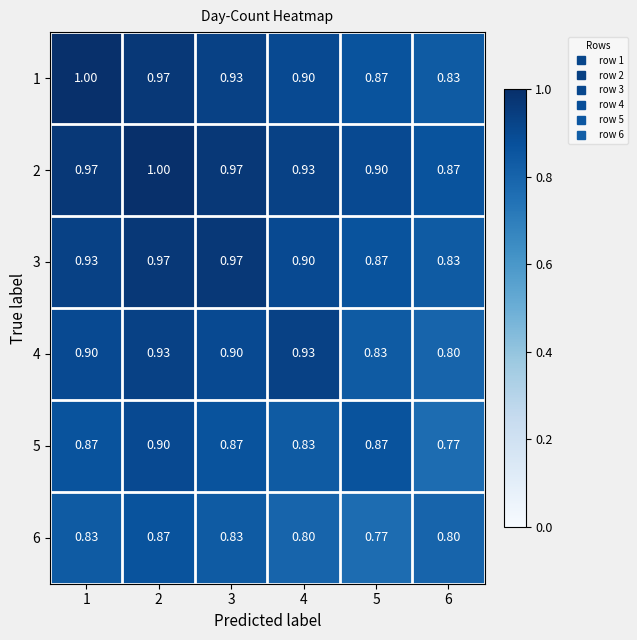

Is the value of 2 at 6 greater than the value of 4 at 1?

No